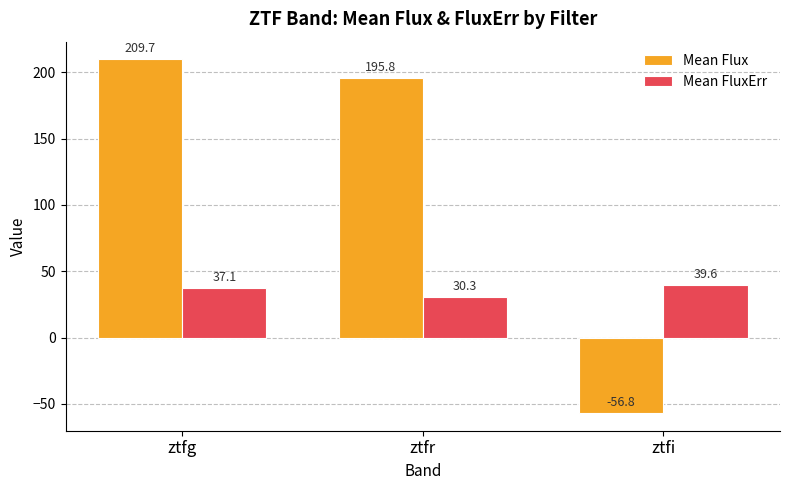

At which category is the sum across all series the highest?

ztfg